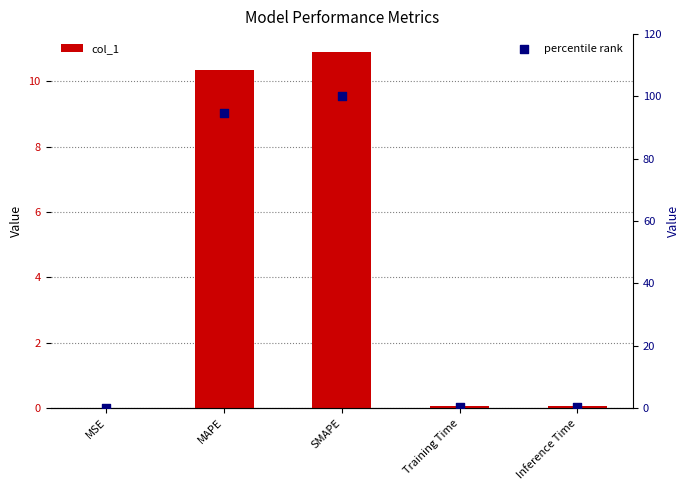

Is the value of col_1 at SMAPE greater than the value of percentile rank at MSE?

Yes